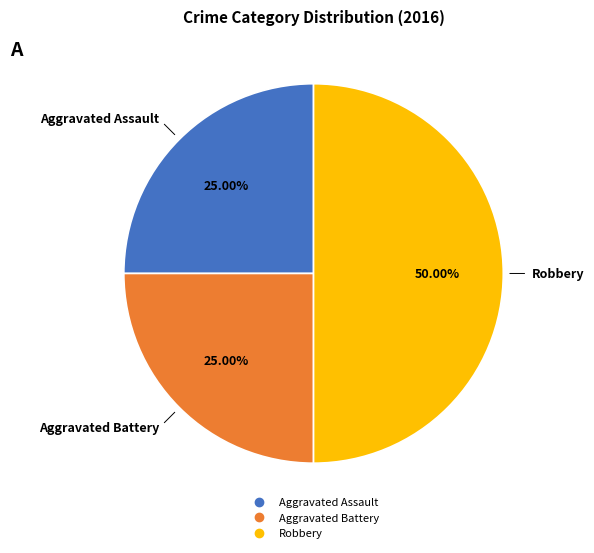

How many slices are in this pie chart?

3